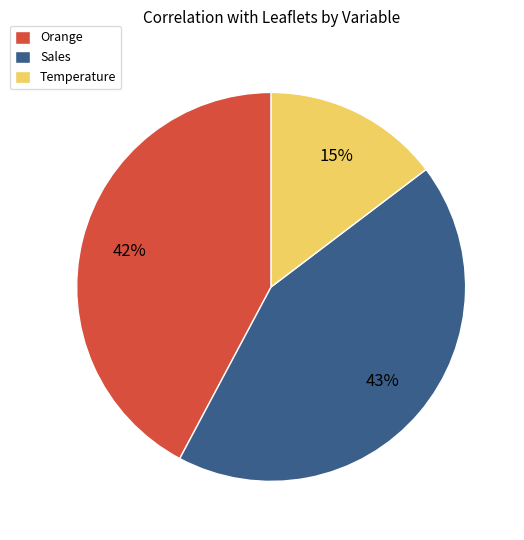

Combined, do Sales and Temperature account for over 50%?

Yes